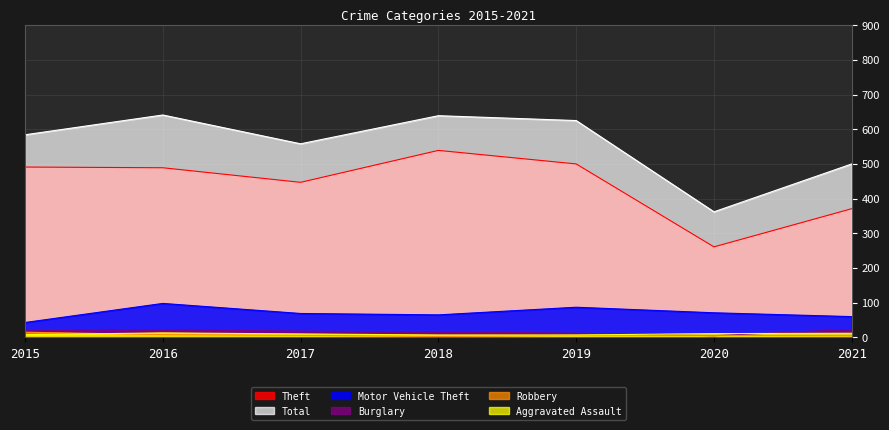

The value of Total at 2021 is 500. True or false?

True